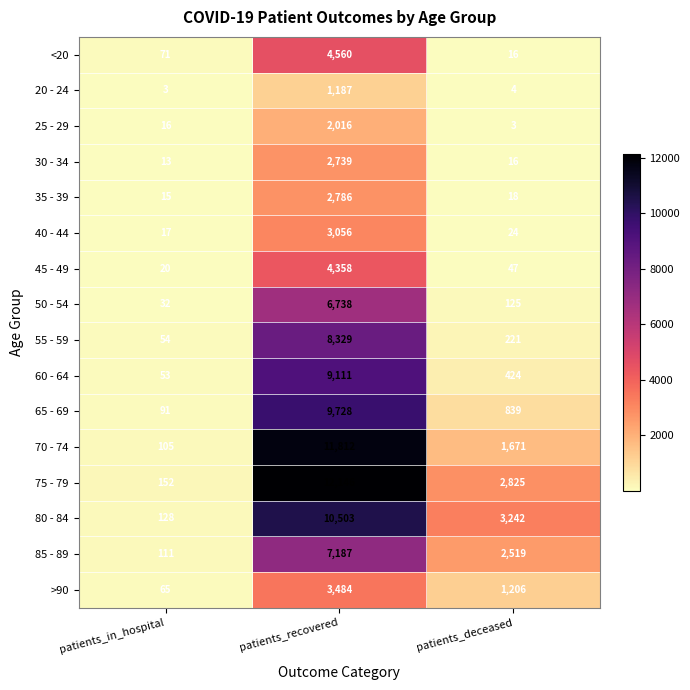

List the series in order of their peak value, highest first.

75 - 79, 70 - 74, 80 - 84, 65 - 69, 60 - 64, 55 - 59, 85 - 89, 50 - 54, <20, 45 - 49, >90, 40 - 44, 35 - 39, 30 - 34, 25 - 29, 20 - 24